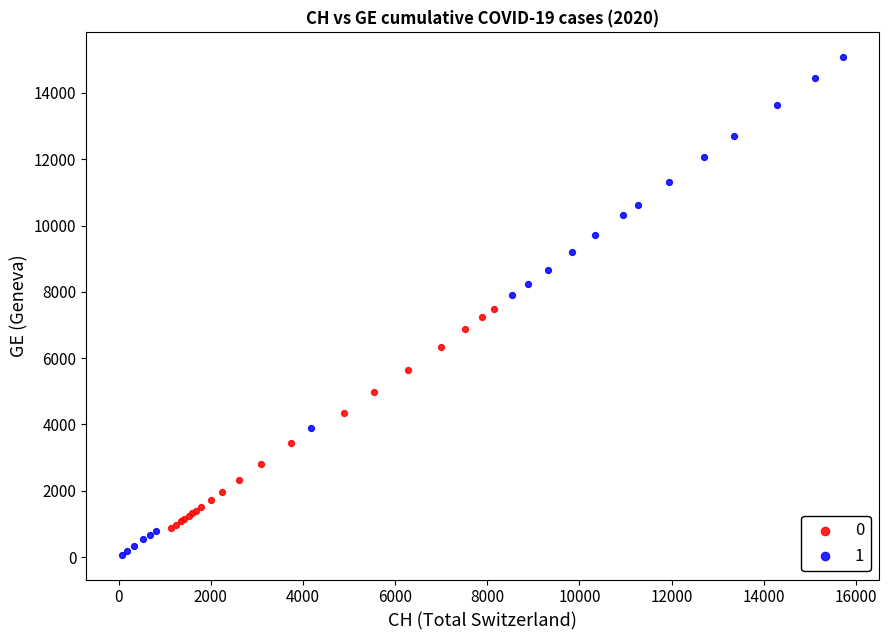

Which series contains the highest Y value?

1